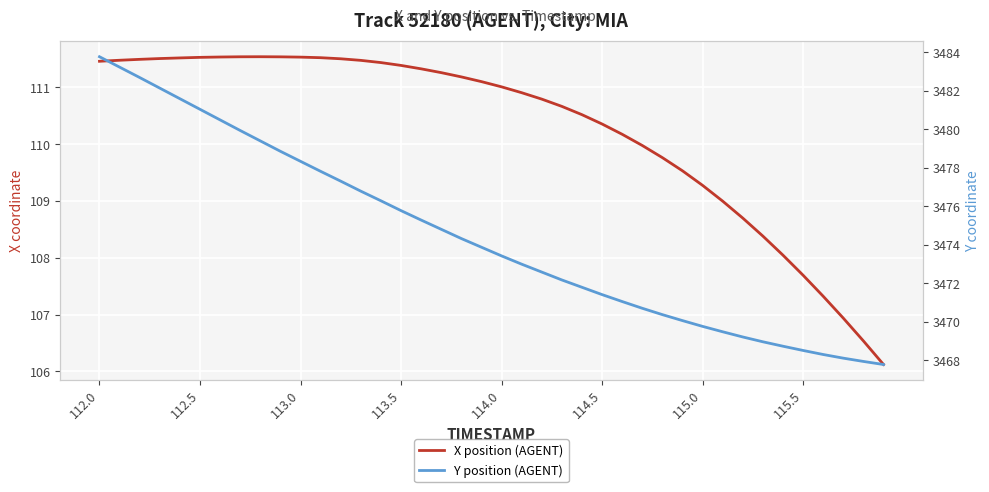

Is this an area chart (filled region under the line)?

No